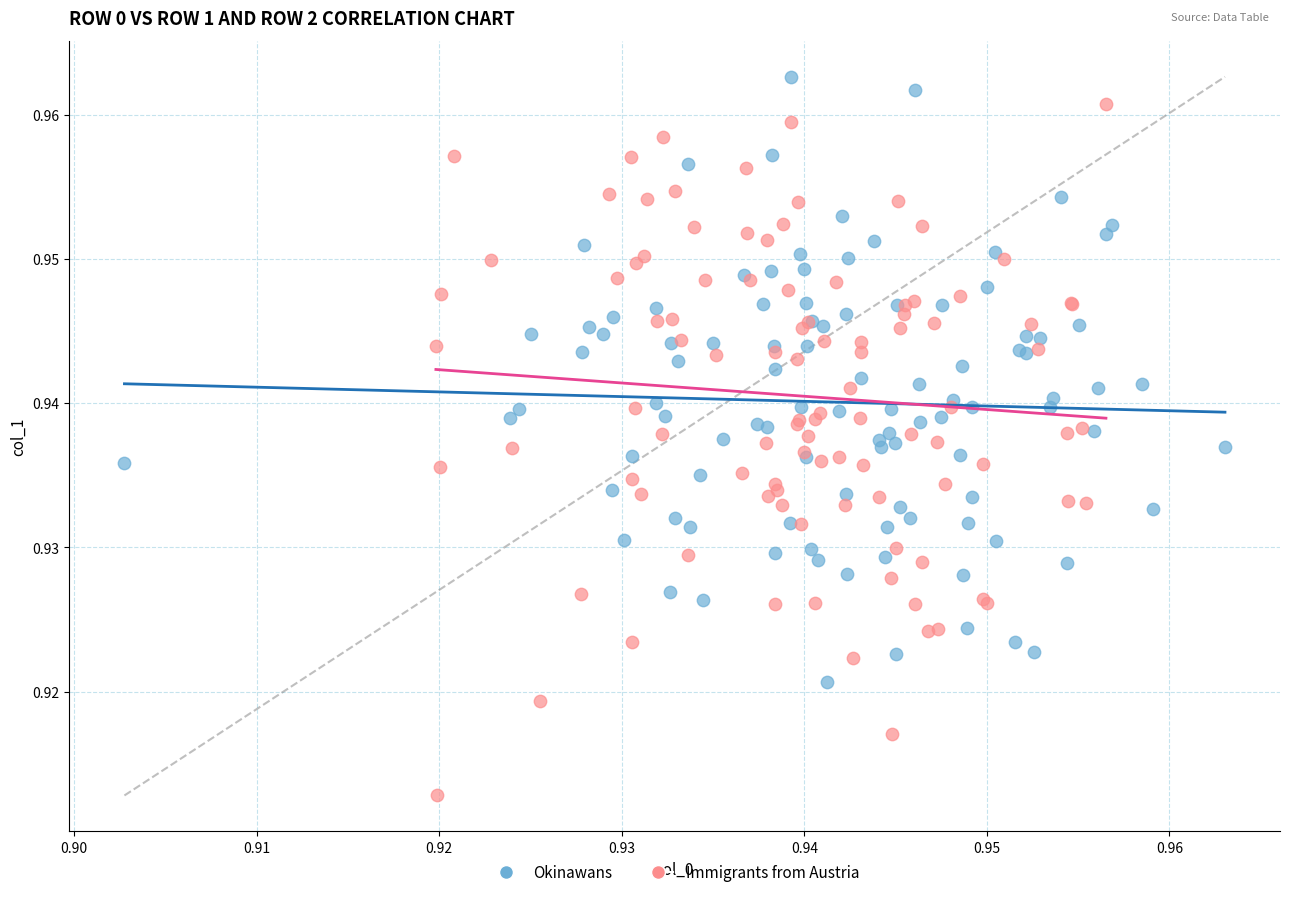

What are all the series names shown in the legend?

Okinawans, Immigrants from Austria